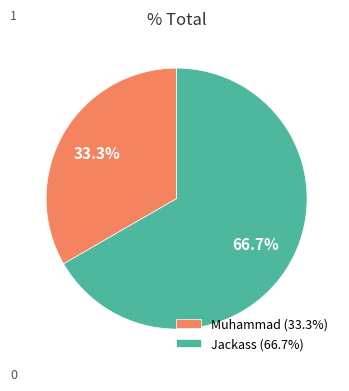

To the nearest percent, what portion does Muhammad represent?

33%